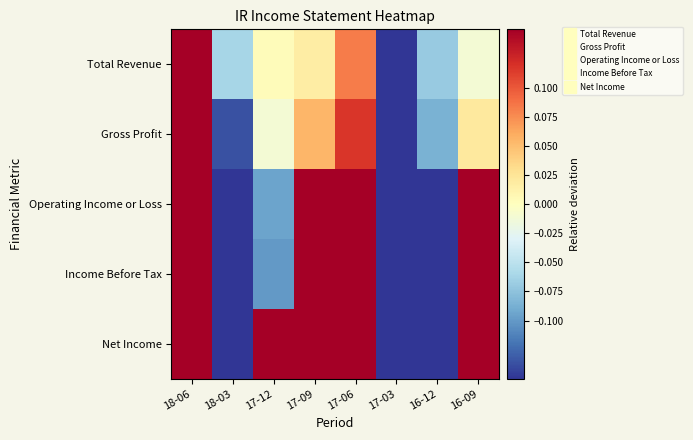

Which series changed the most between 17-09 and 16-12?

Net Income